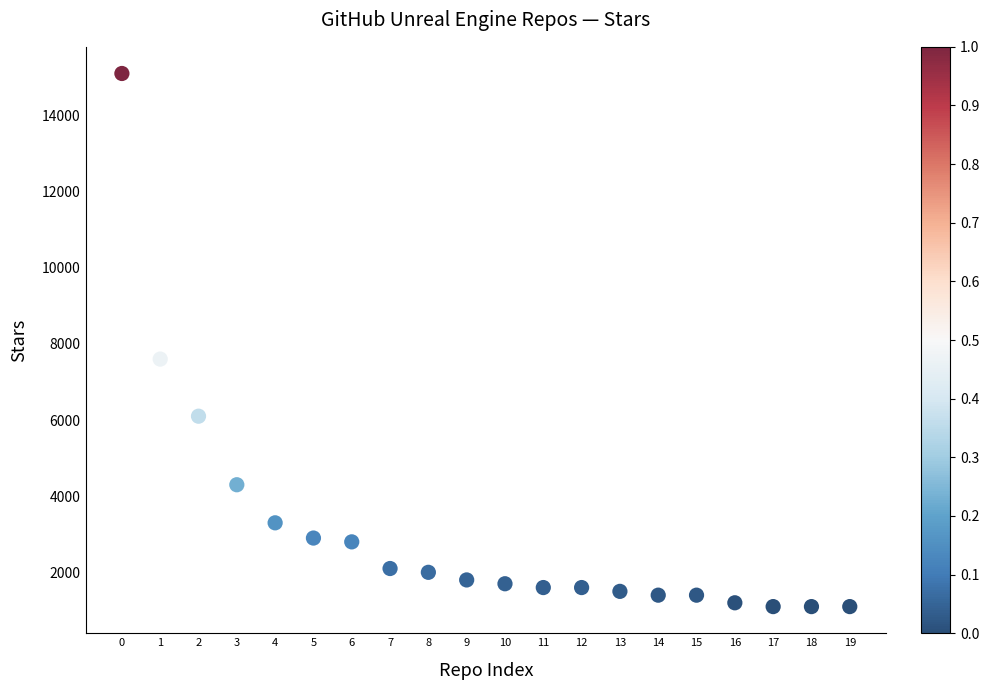

What Y value in the scatter plot is closest to 8100?

7600